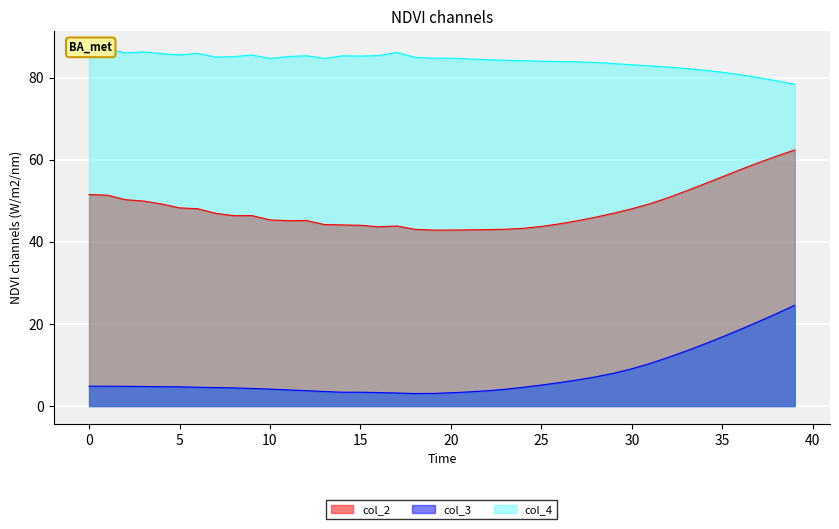

What is the maximum value for col_2?

62.4